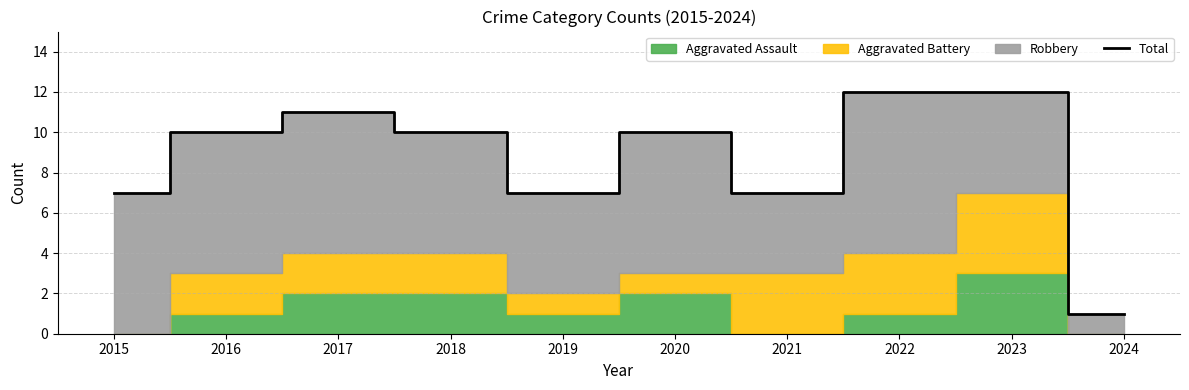

What is the greatest value displayed?

12